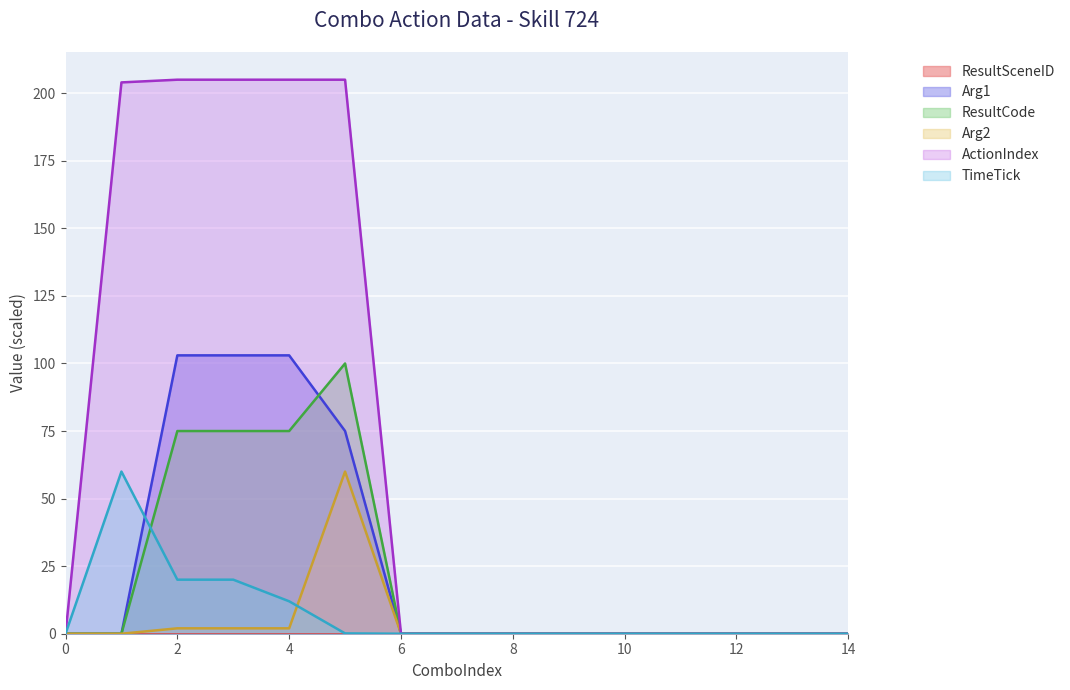

True or false: Arg2 and Arg1 intersect in this chart.

False